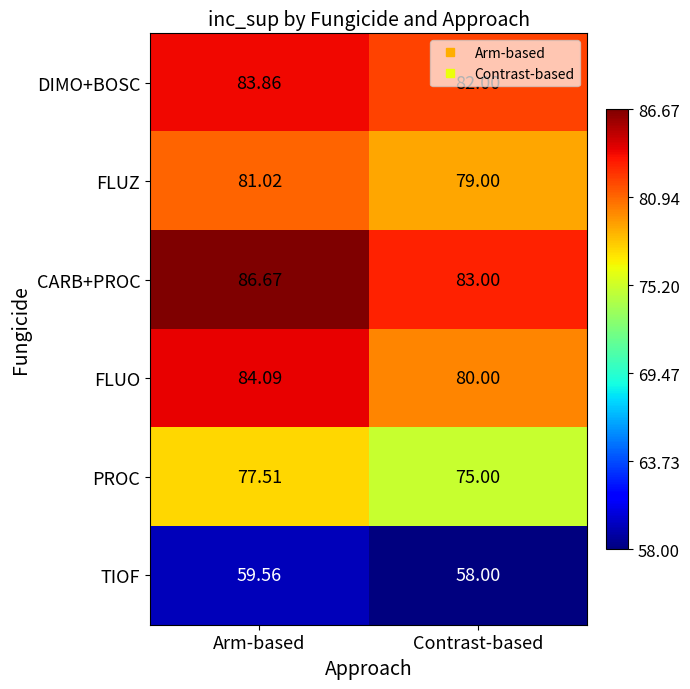

At Arm-based, list the series in order from smallest to largest.

TIOF, PROC, FLUZ, DIMO+BOSC, FLUO, CARB+PROC